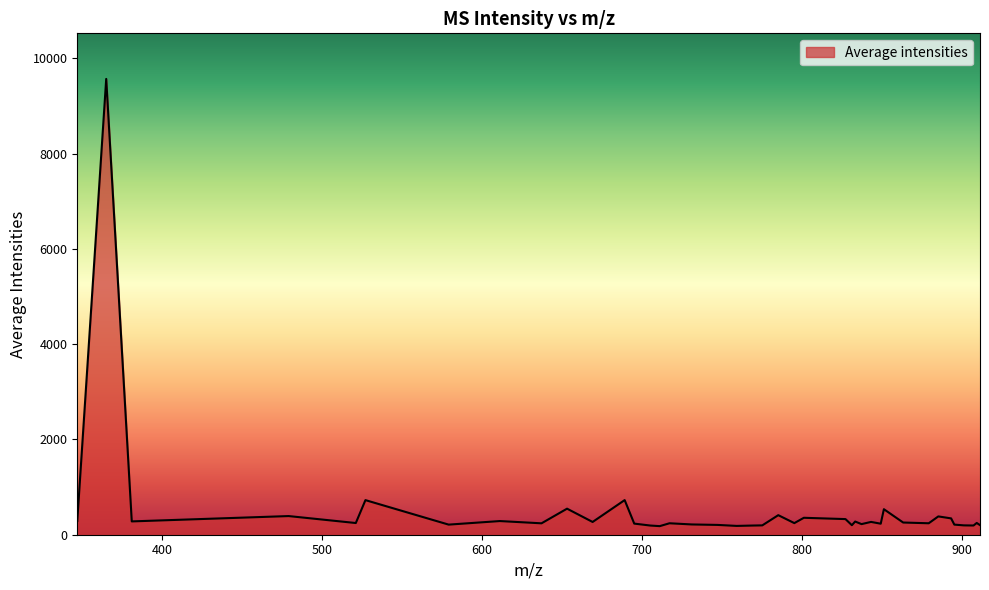

What is the difference between the maximum and minimum values?

9390.3